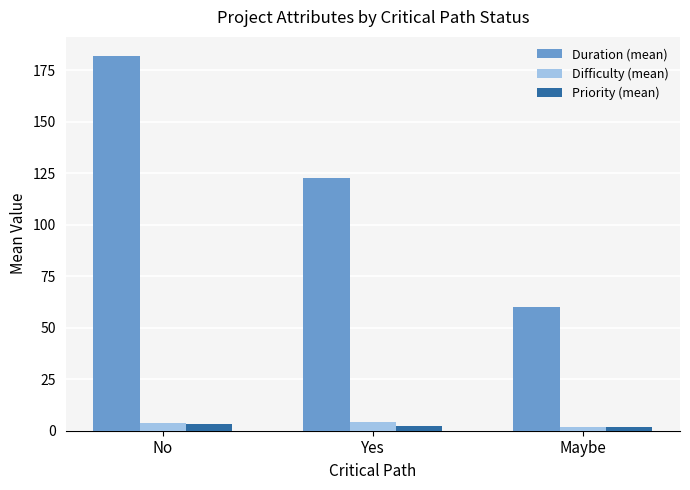

The value of Duration (mean) at No is 182.2. True or false?

True